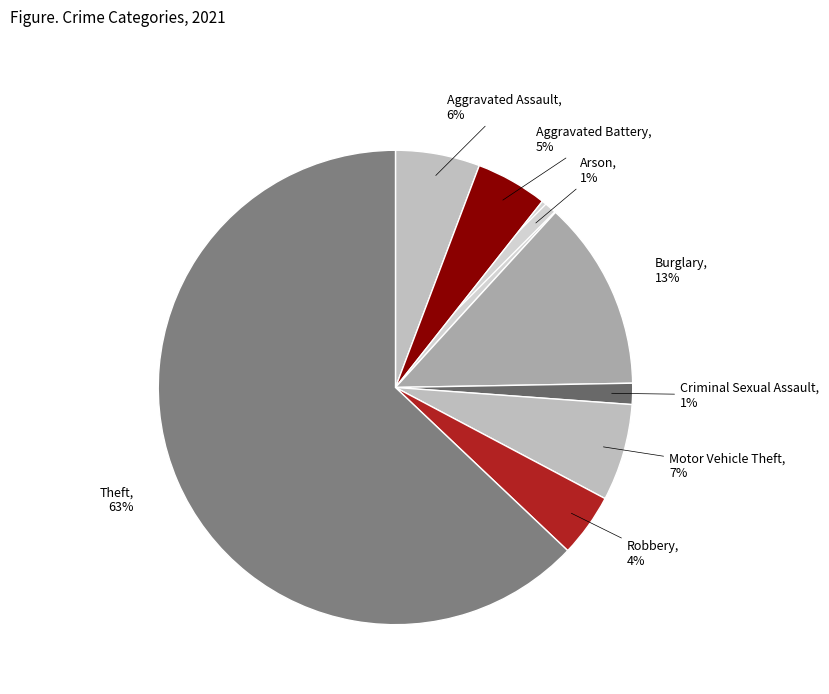

Is it true that Motor Vehicle Theft is 7% of the pie?

True